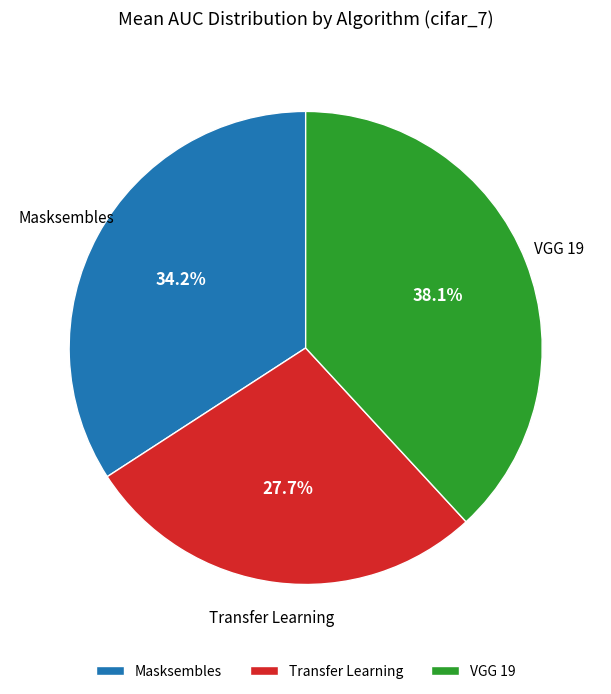

How many slices are in this pie chart?

3